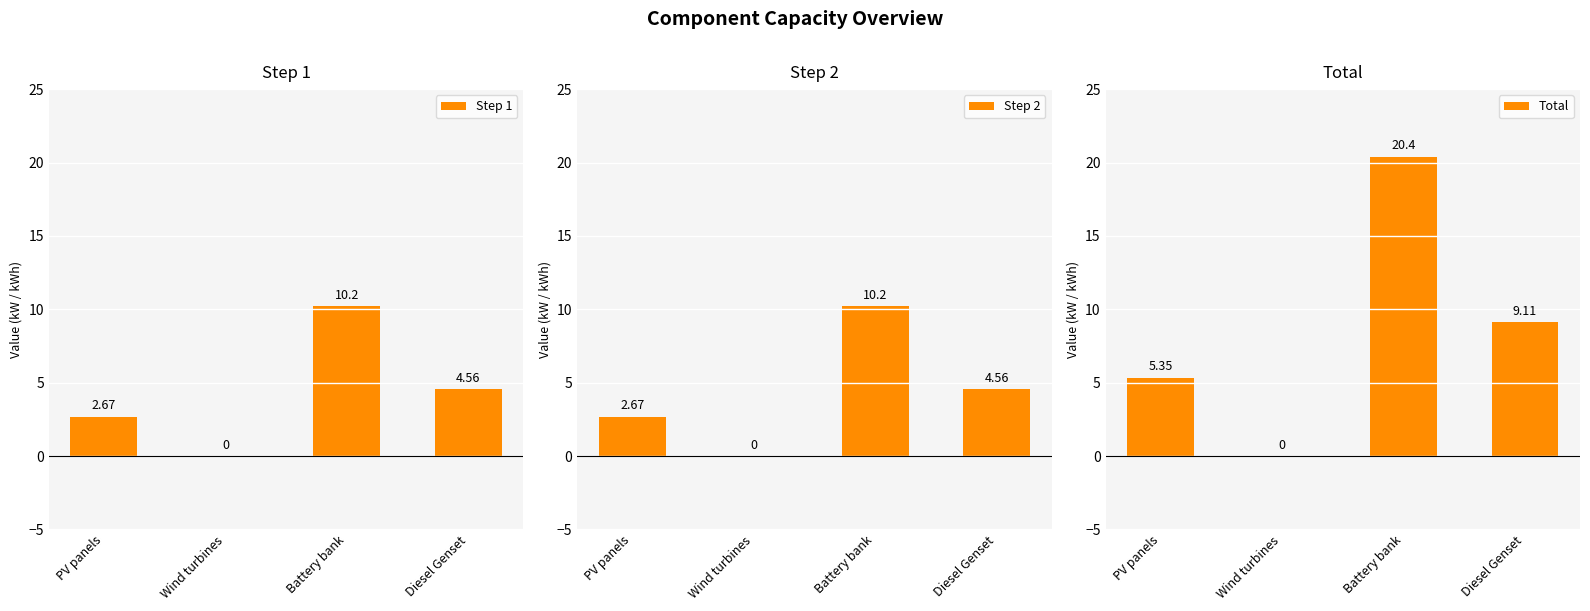

What is the label of the 2nd bar from the right?

Battery bank